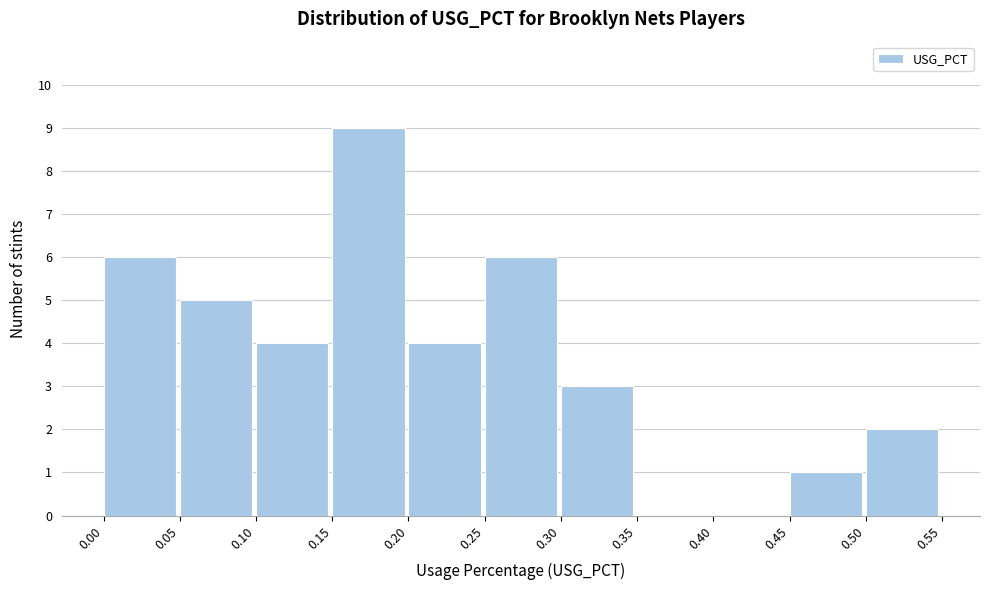

Reading left to right, list every bar in this chart as the range it spans on the x-axis followed by its height. The values are not printed on the chart, so give them approximately, as read against the axis.

0.00 to 0.05: 6
0.05 to 0.10: 5
0.10 to 0.15: 4
0.15 to 0.20: 9
0.20 to 0.25: 4
0.25 to 0.30: 6
0.30 to 0.35: 3
0.35 to 0.40: 0
0.40 to 0.45: 0
0.45 to 0.50: 1
0.50 to 0.55: 2